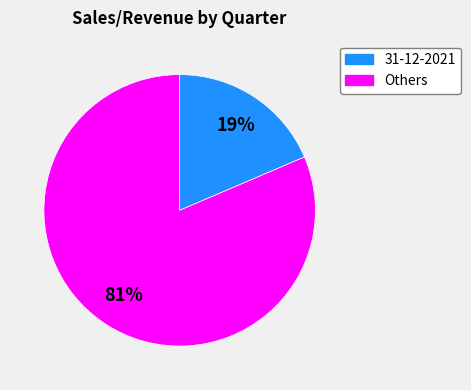

To the nearest percent, what is the average slice percentage?

50%